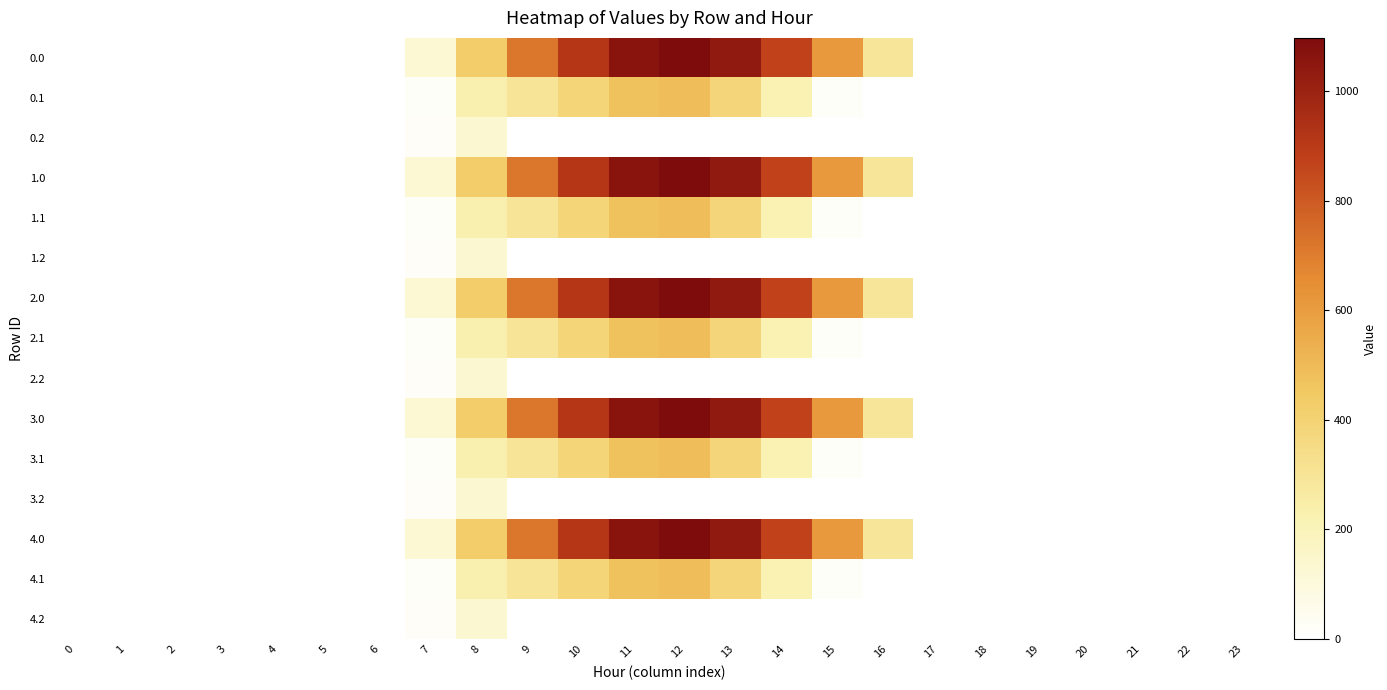

How many data points does each series have?

24